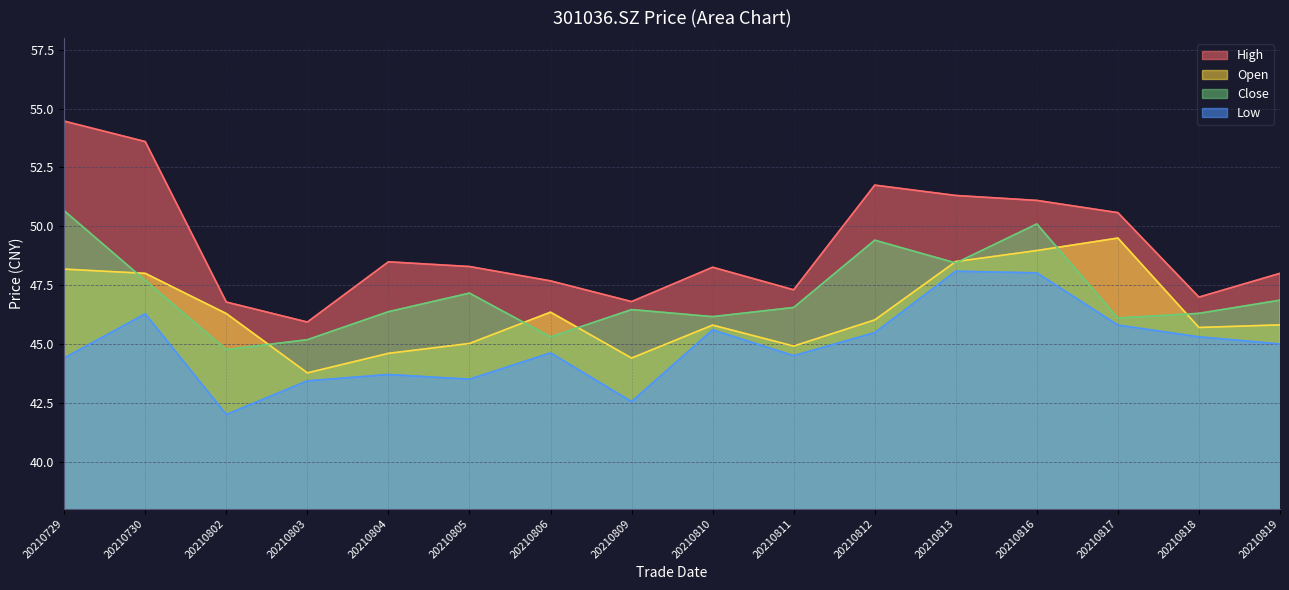

Between 20210809 and 20210802, which is larger?

20210802